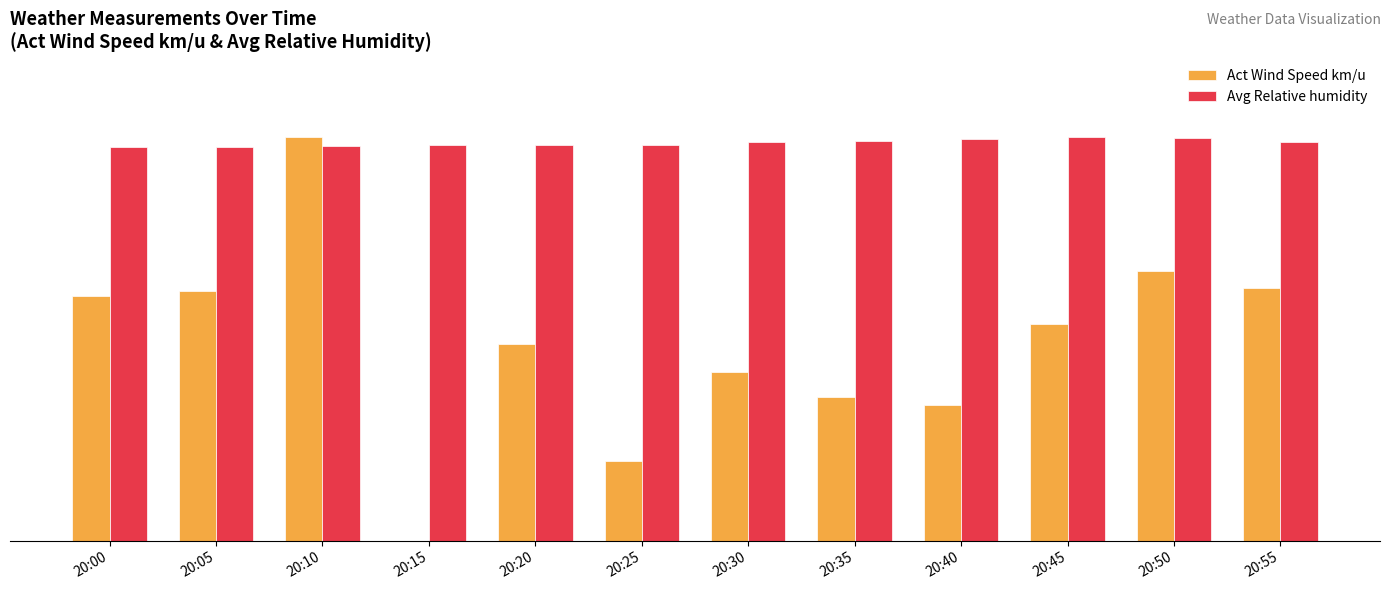

What is the total value across all series at 20:10?

197.9